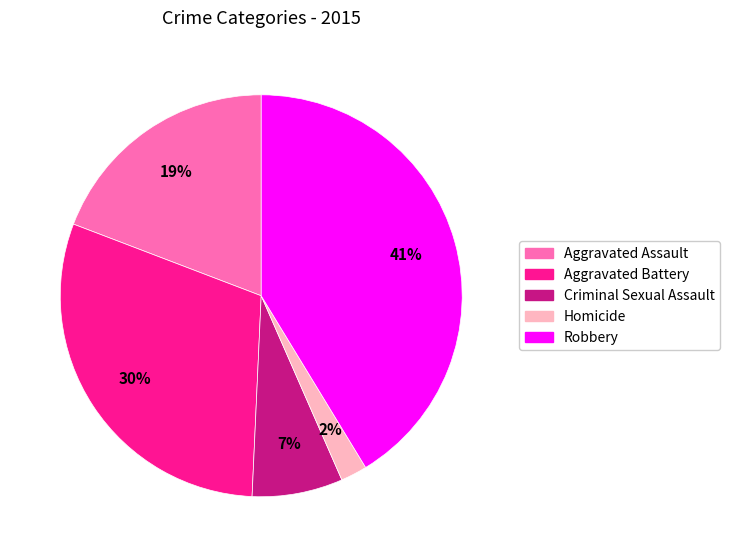

Does Homicide represent more than half of the total?

No